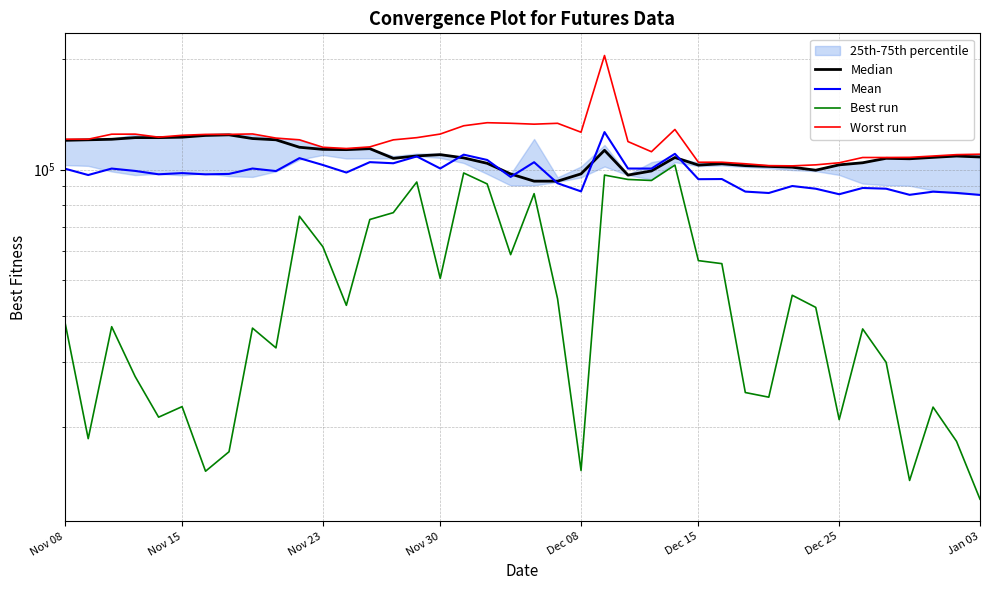

The Mean series shows 94150 at Dec 15. True or false?

True